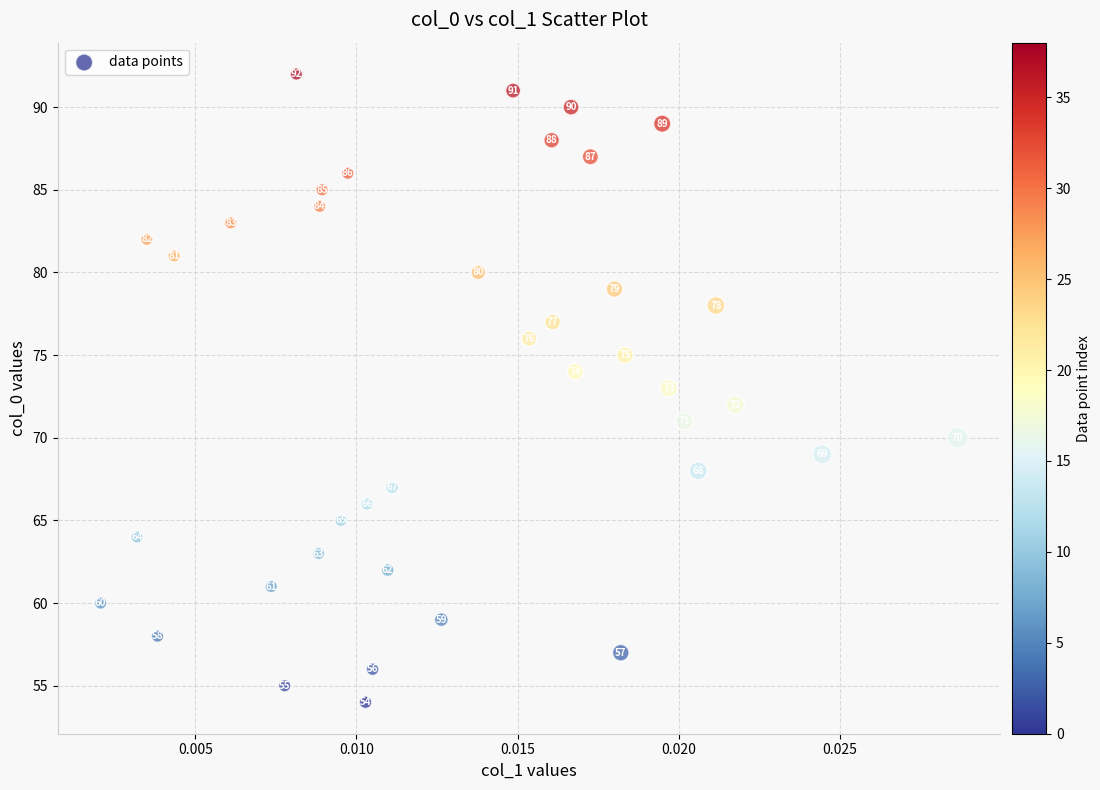

What Y value in the scatter plot is closest to 73?

73